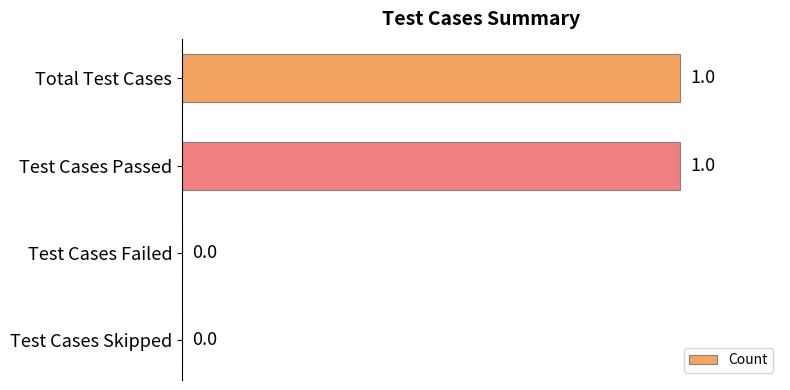

Which has a higher value, Test Cases Passed or Test Cases Skipped?

Test Cases Passed